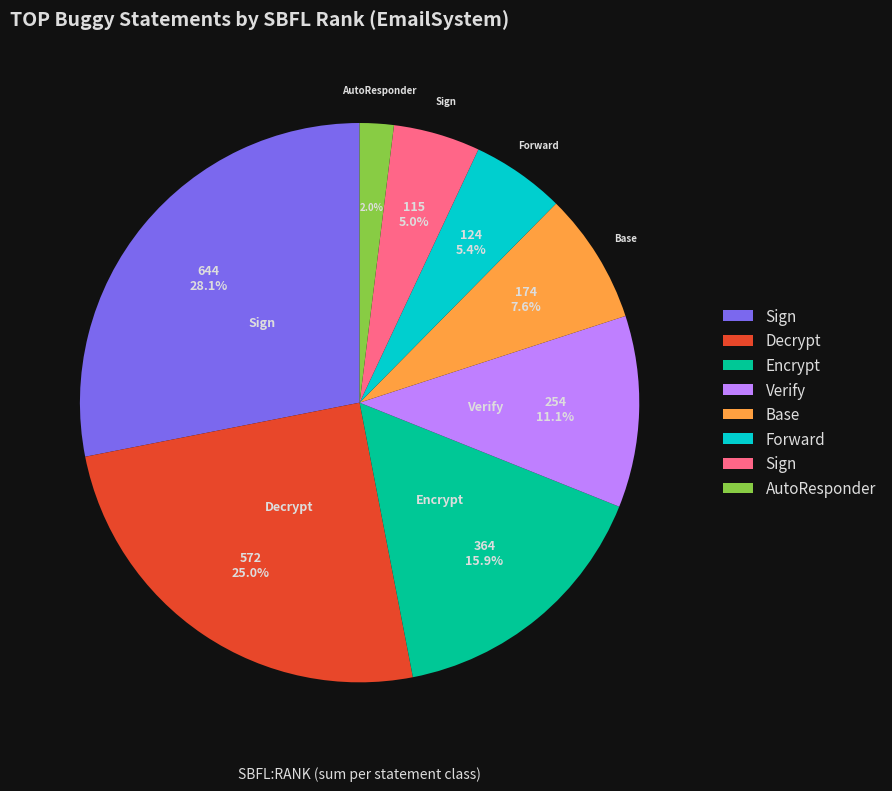

Does any single category account for the majority?

No